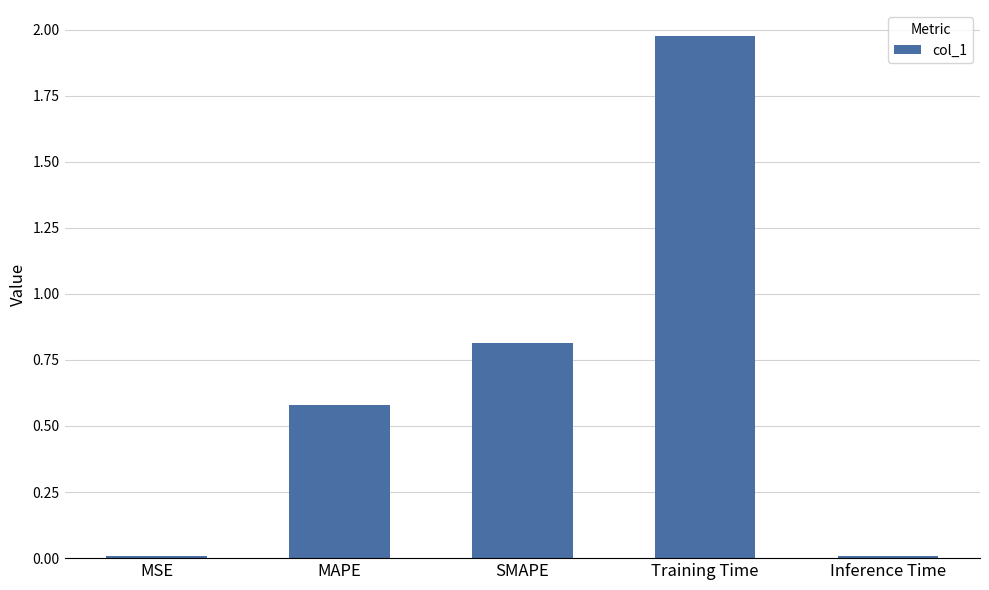

Is it true that the value at SMAPE is 0.3?

False